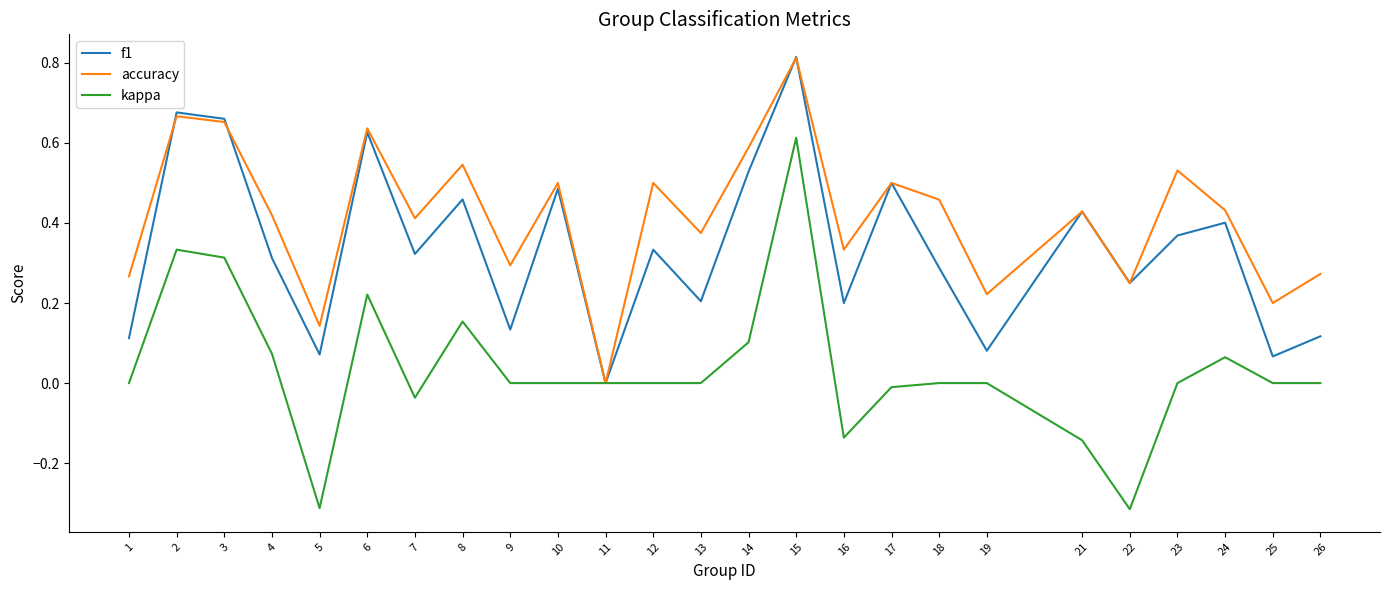

Rank the series at 1 from lowest to highest value.

kappa, f1, accuracy